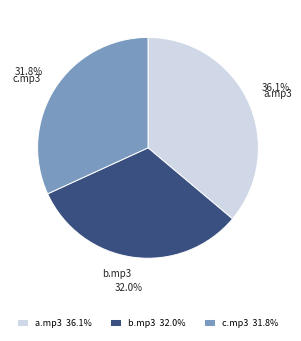

Which has a higher value, b.mp3 32.0% or a.mp3 36.1%?

a.mp3 36.1%